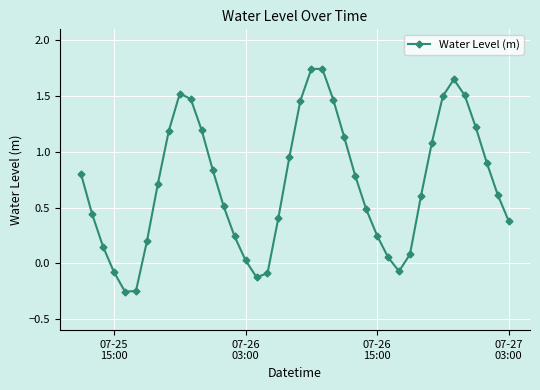

What is the difference between the maximum and minimum values?

2.0